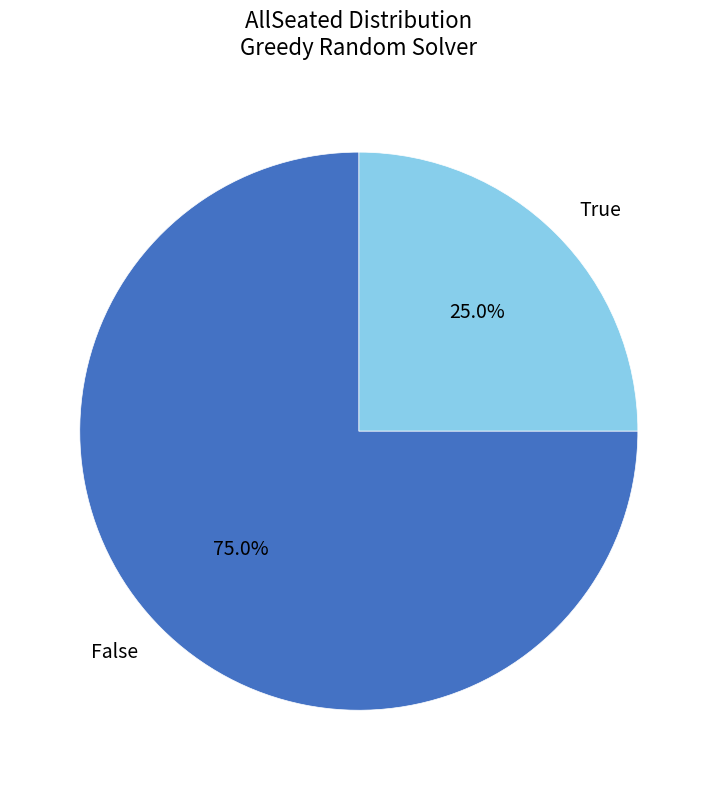

To the nearest percent, what portion does False represent?

75%